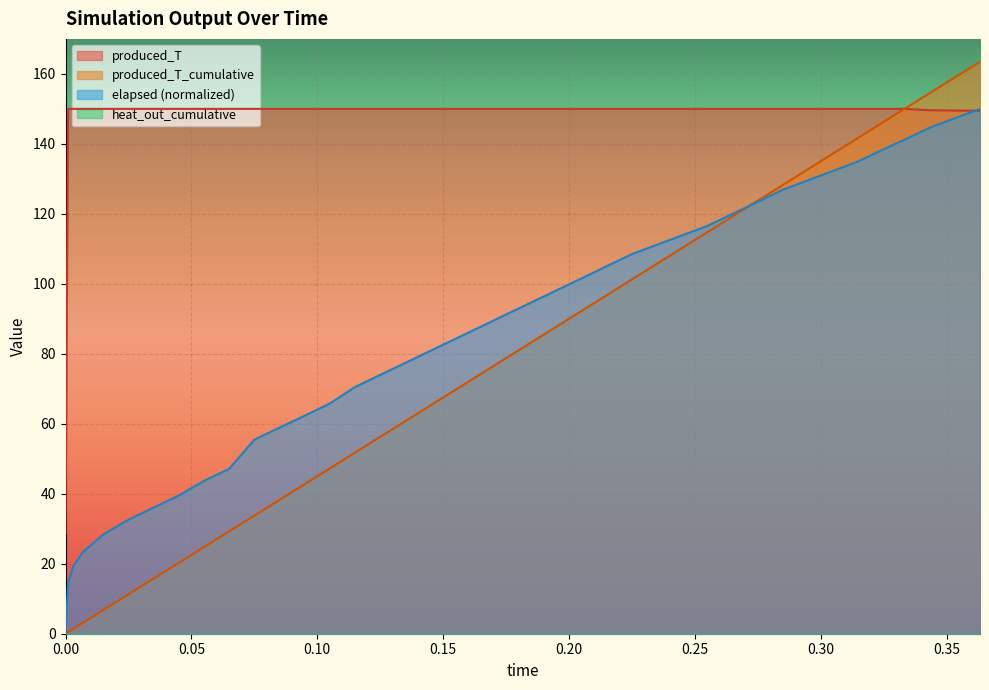

Which series has the widest spread of values?

produced_T_cumulative